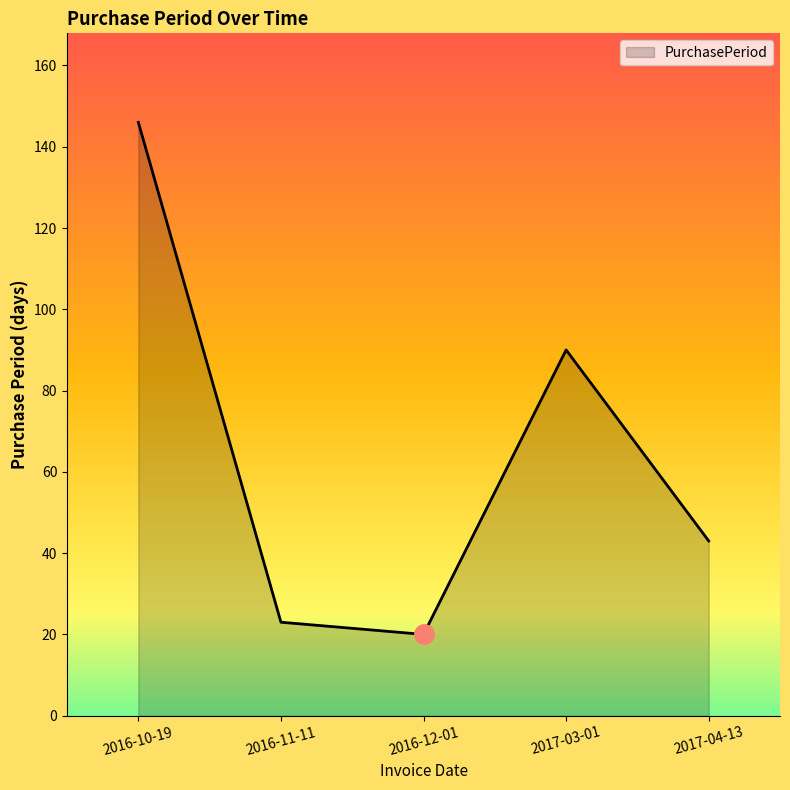

True or false: there are more than 0 points higher than both neighbors.

True